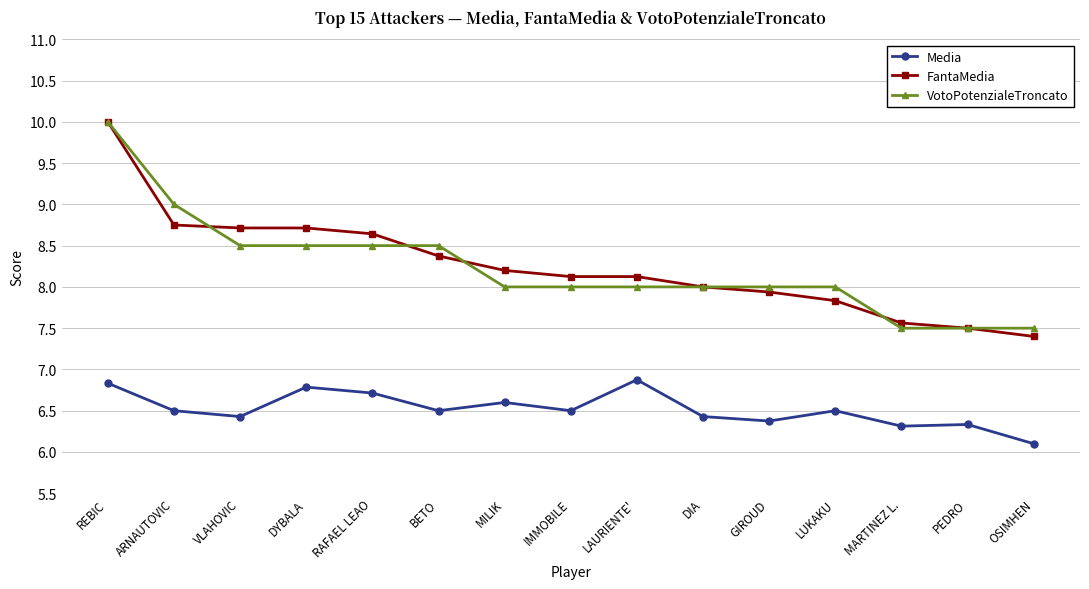

Which series has the widest spread of values?

FantaMedia